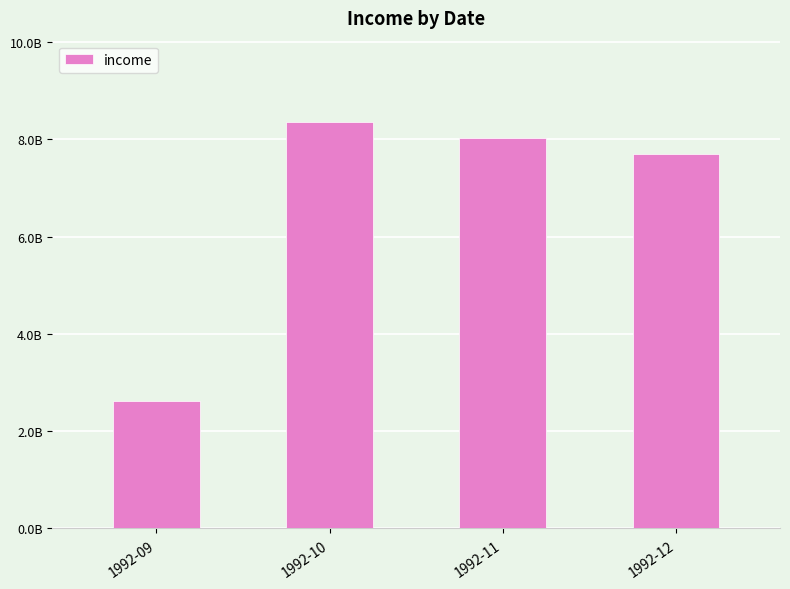

What is the difference between the values at 1992-11 and 1992-09?

5412423405